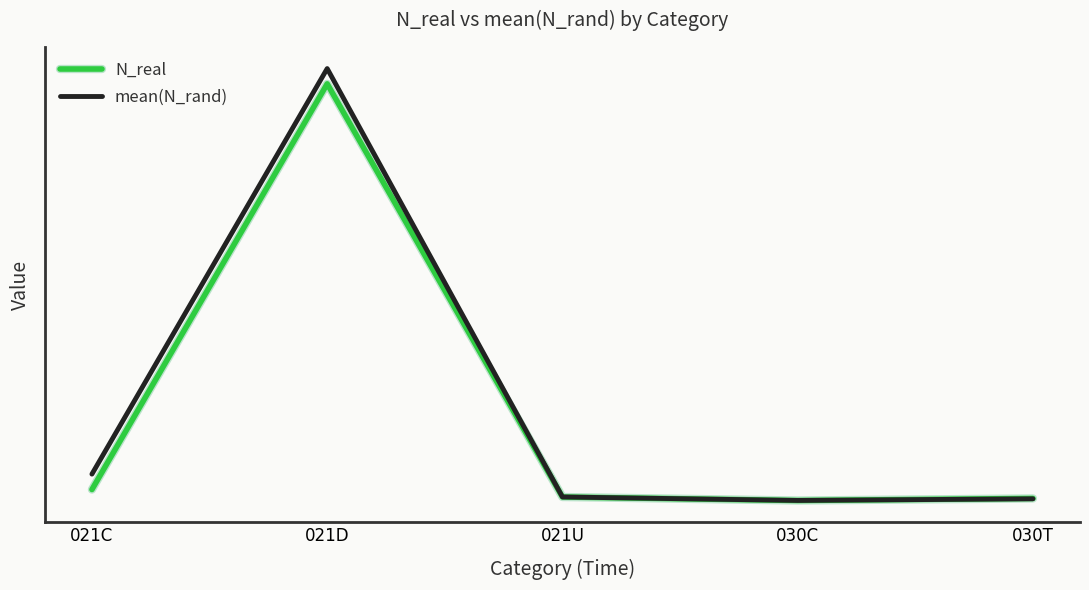

At which category does mean(N_rand) reach its first local valley?

030C